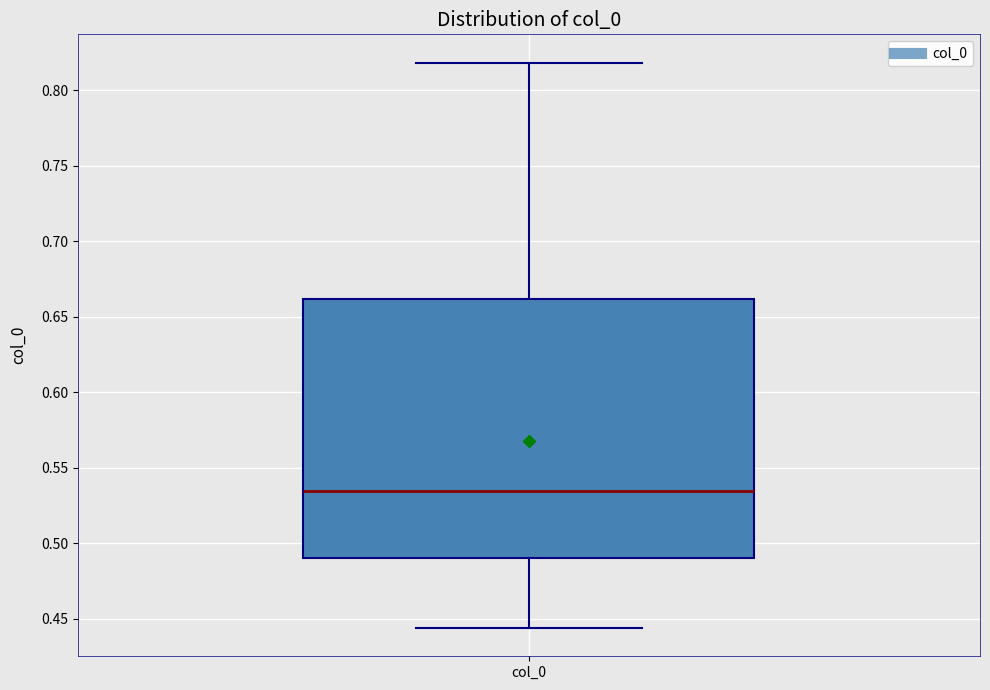

Transcribe this box plot: give where the median line is, the range the box spans, and where the two whiskers end, as read against the y-axis. The values are not printed on the chart, so give them approximately, as read against the axis.

median 0.535, box 0.490 to 0.660, whiskers 0.445 to 0.820